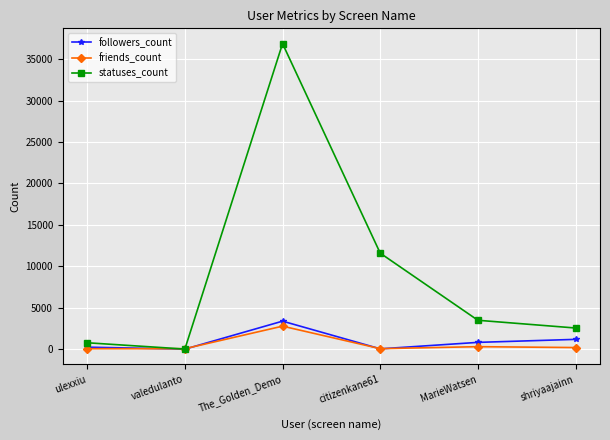

Rank the series at MarieWatsen from highest to lowest value.

statuses_count, followers_count, friends_count